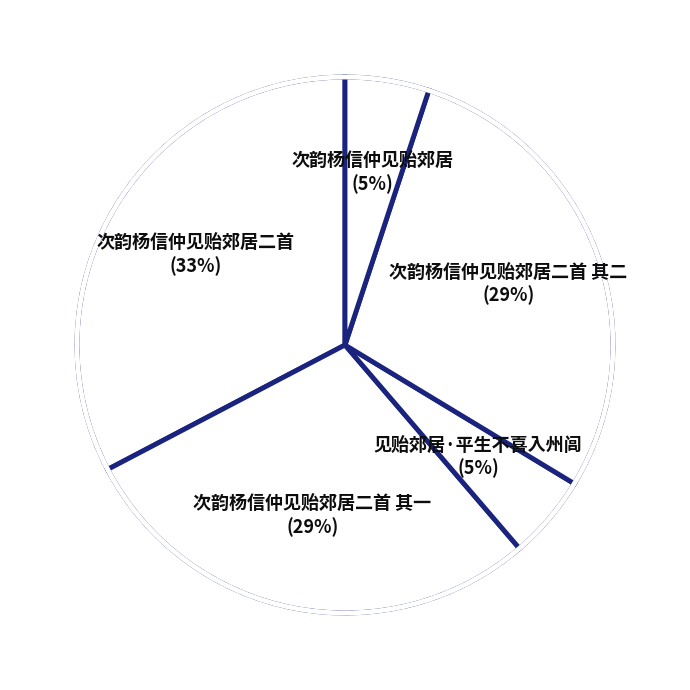

Count the number of slices in the pie.

5